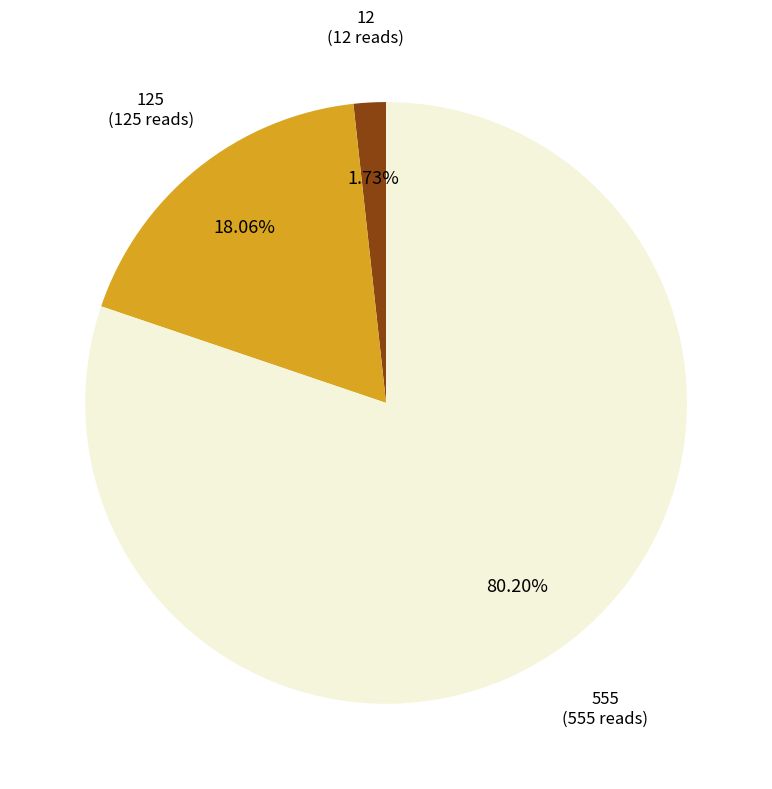

Is there any slice that represents more than half of the pie?

Yes